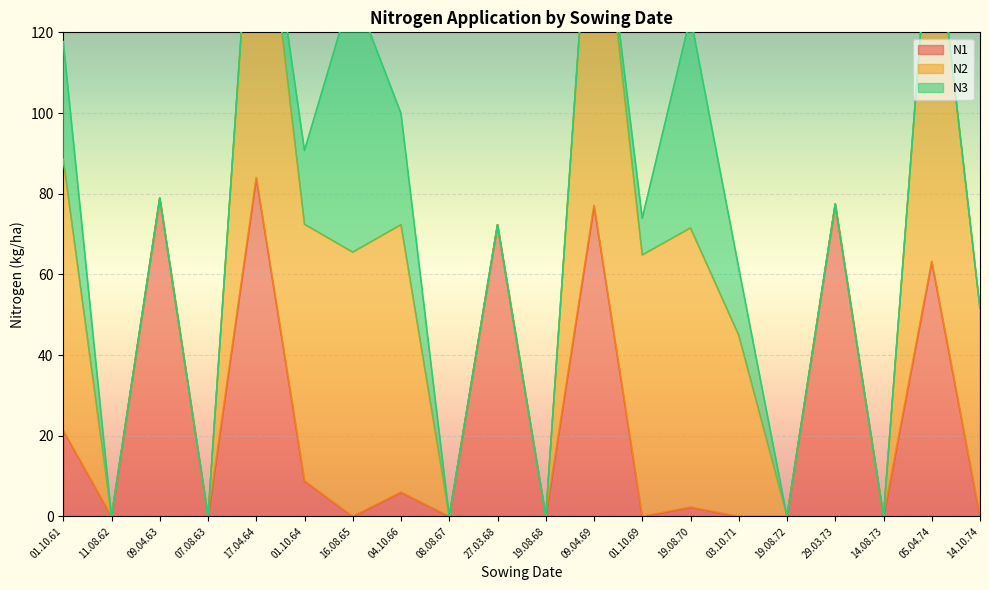

What is the maximum value for N1?

84.0